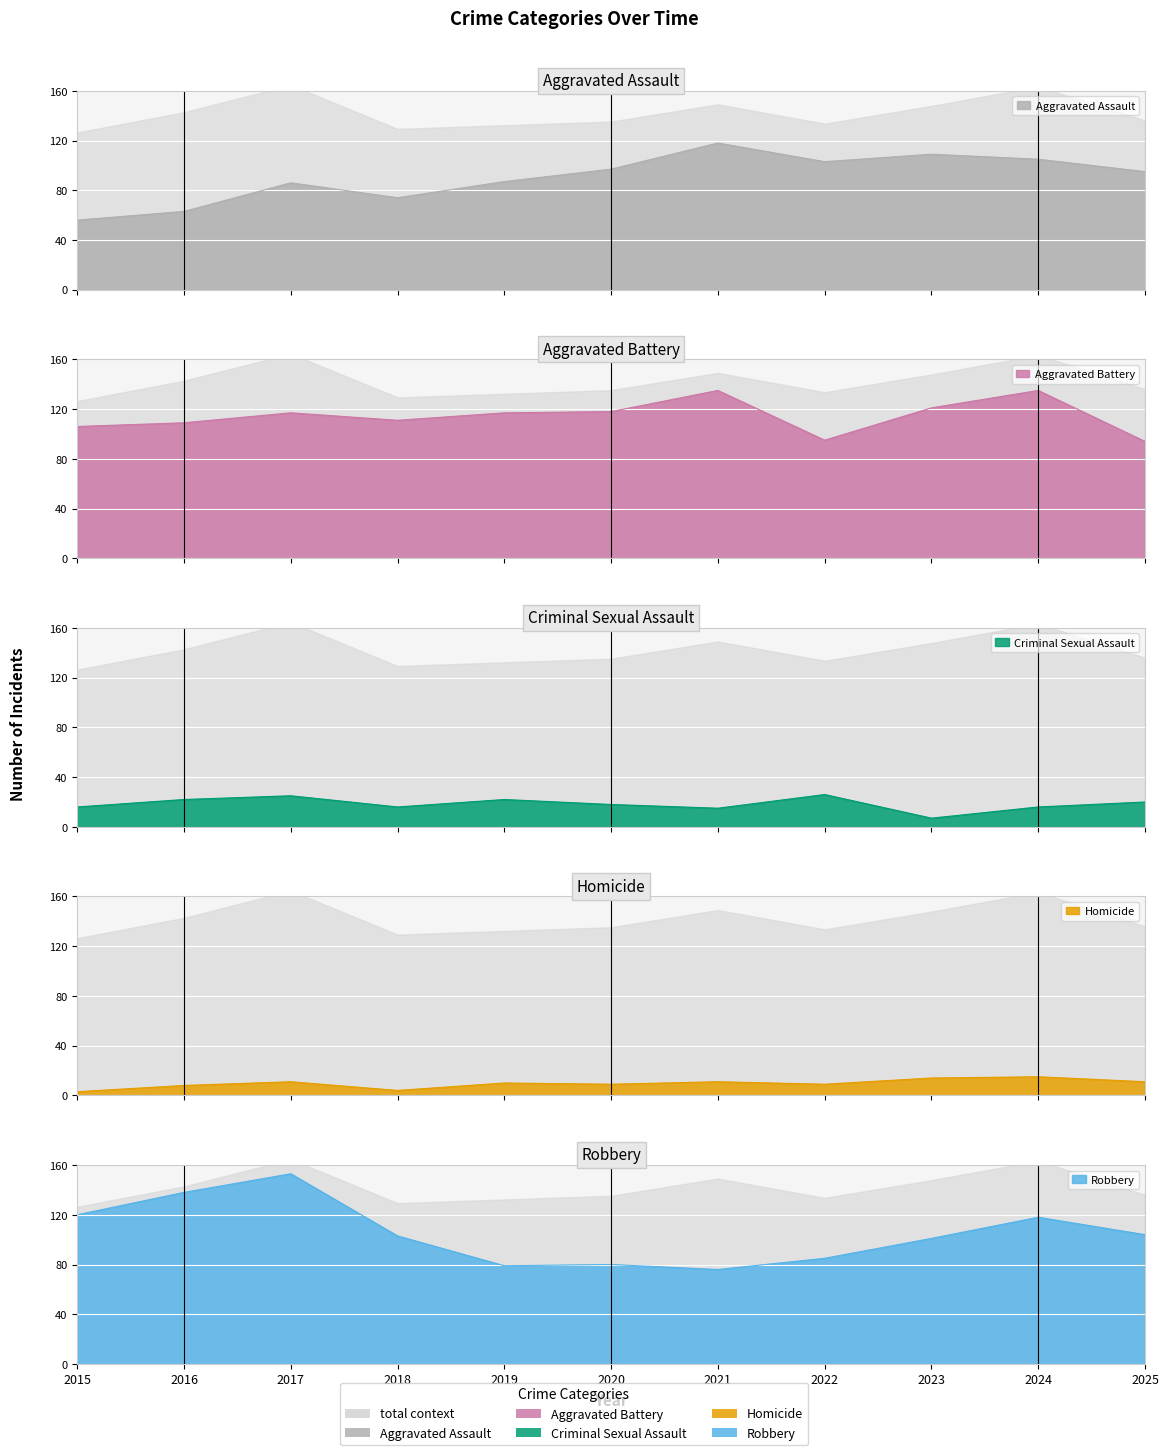

Between which two adjacent categories do Criminal Sexual Assault and Homicide first intersect?

2022 and 2023